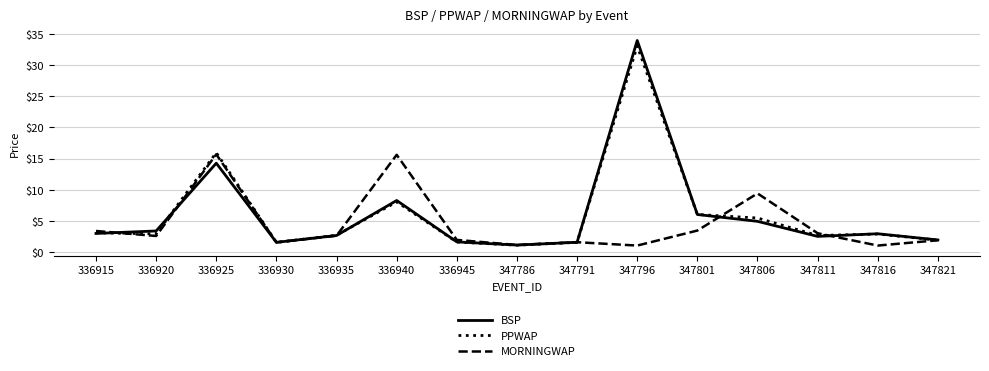

The BSP series shows 3.4 at 336920. True or false?

True